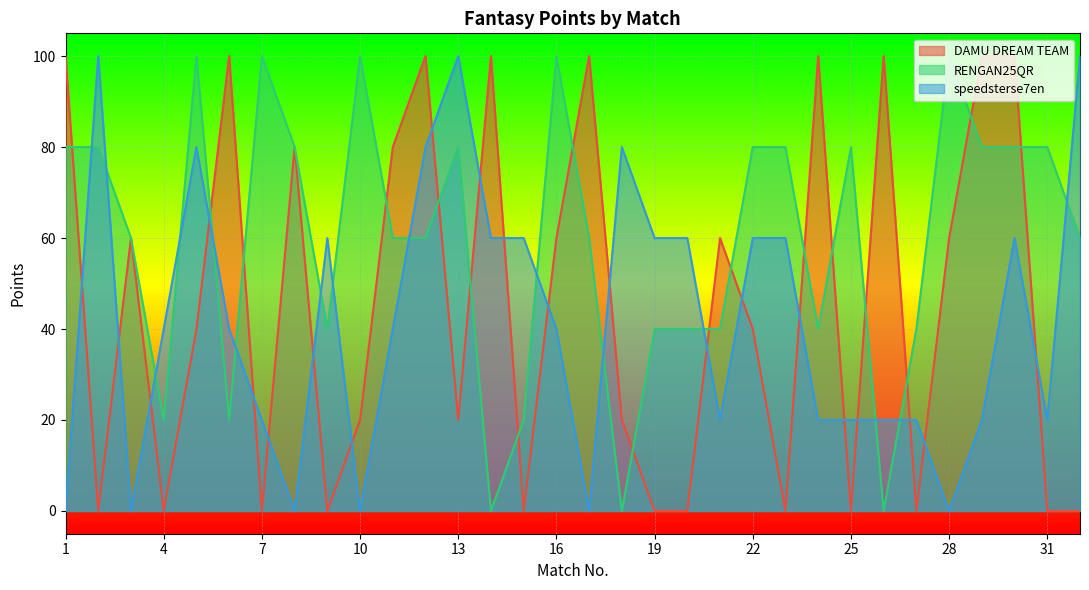

What is the sum of all RENGAN25QR values?

1900